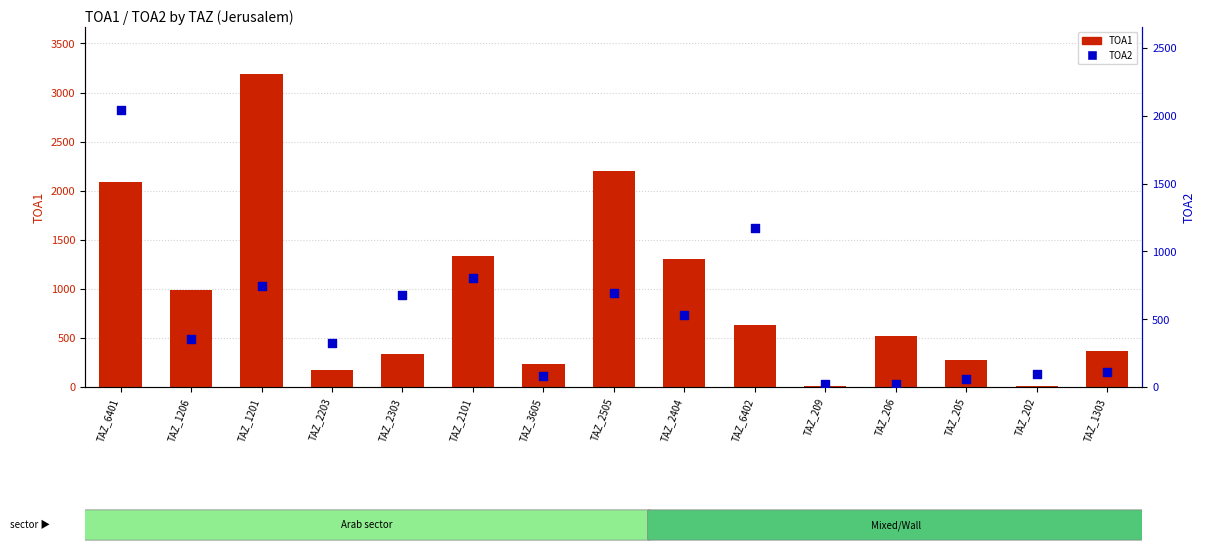

Which series has the largest Y range (max minus min)?

TOA1